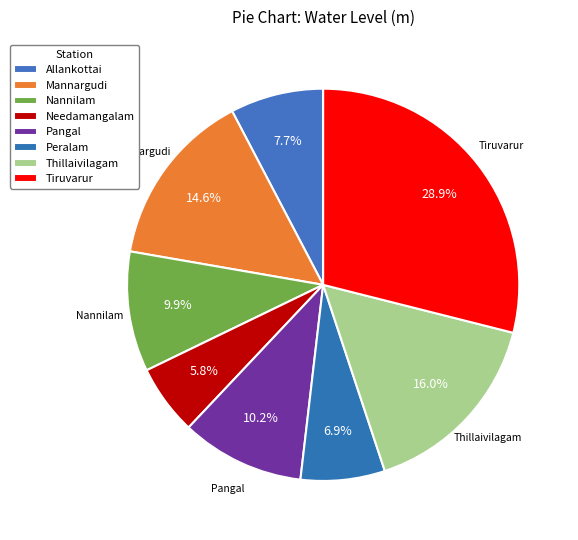

Is it true that Needamangalam is 6% of the pie?

True